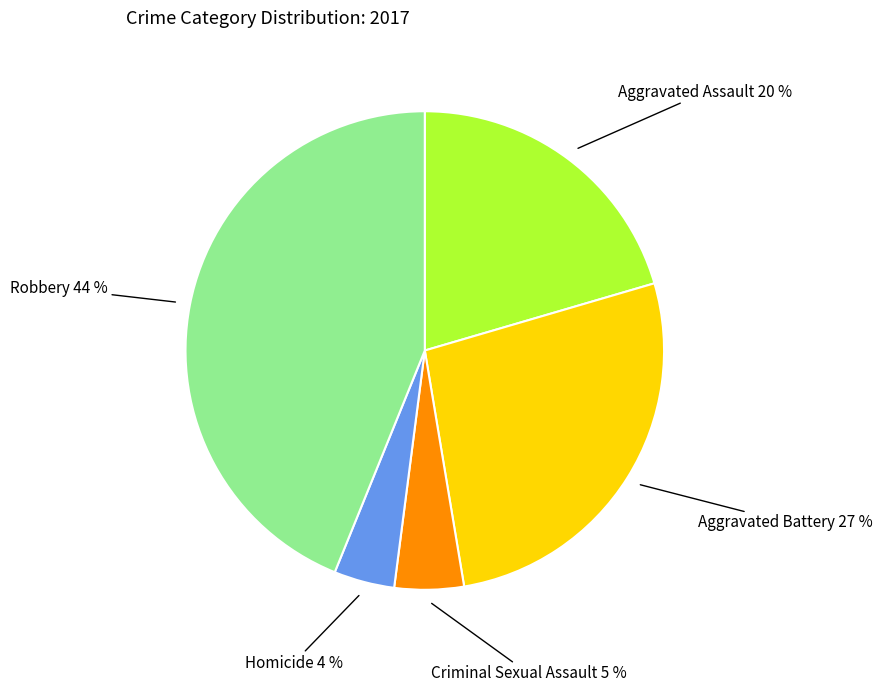

What percentage is the Aggravated Assault slice, to the nearest percent?

20%